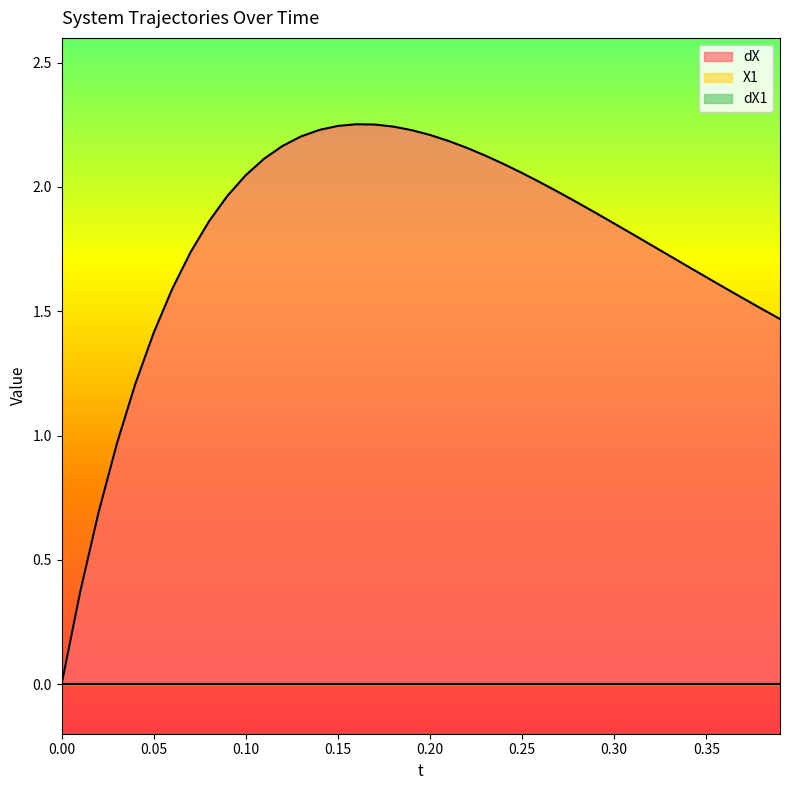

What is the difference between the maximum and second lowest values in the dX series?

1.9